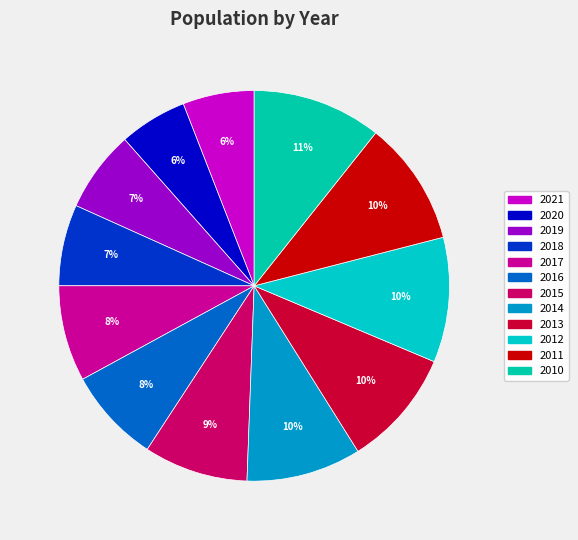

Count the number of slices in the pie.

12